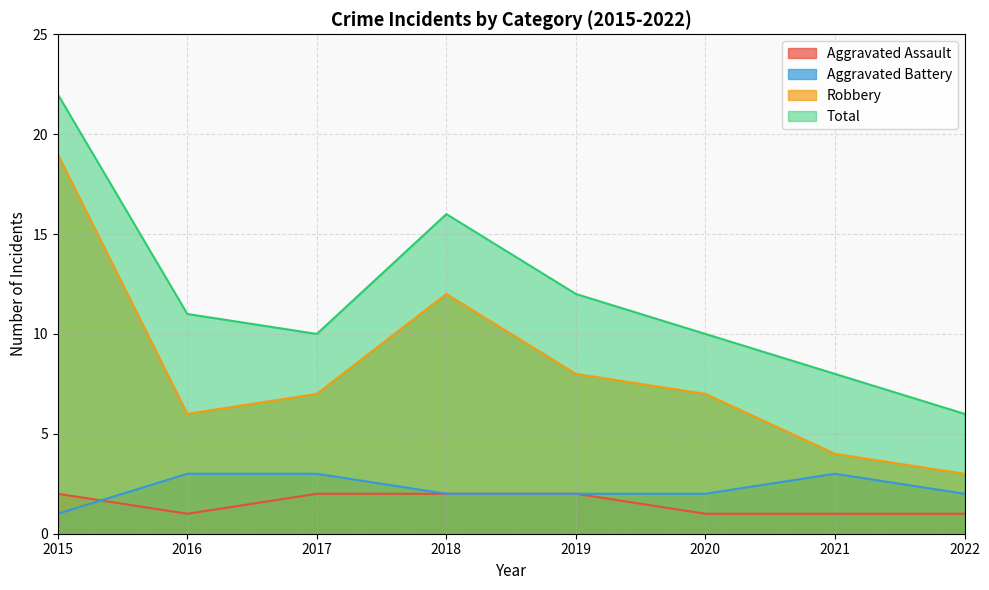

True or false: Total and Aggravated Assault cross at least once.

False